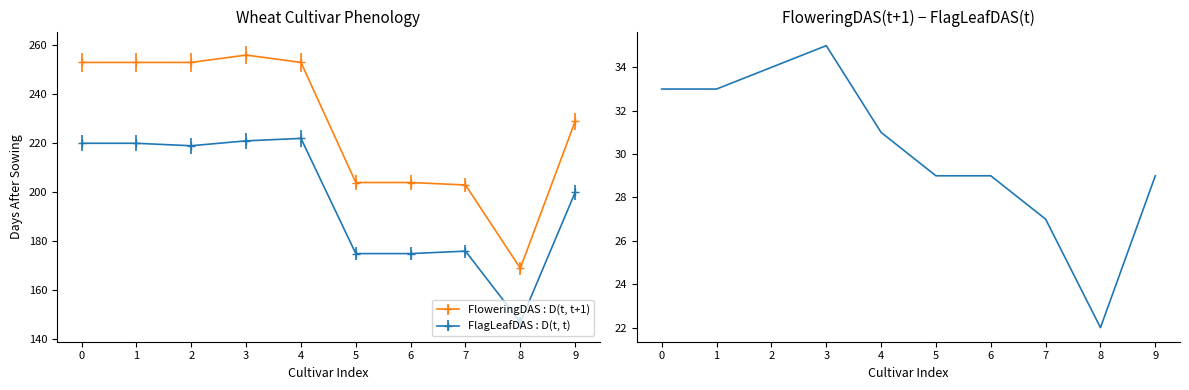

Is this an area chart (filled region under the line)?

No